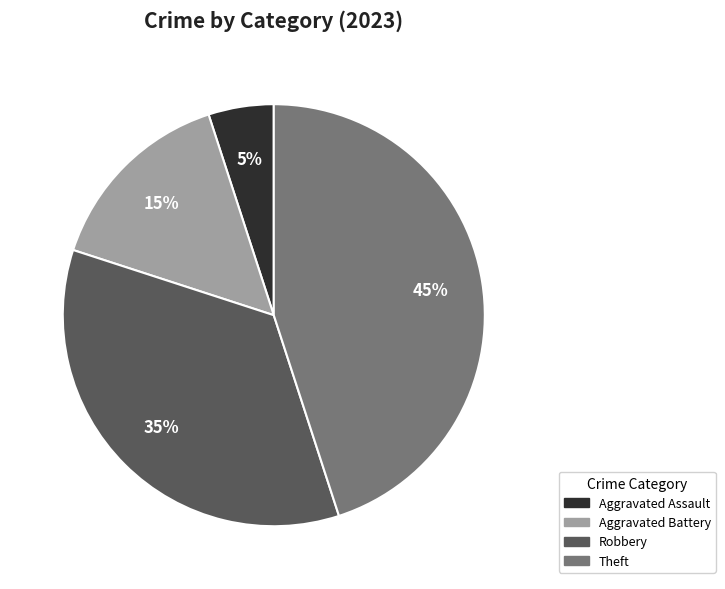

To the nearest percent, what is the average slice percentage?

25%